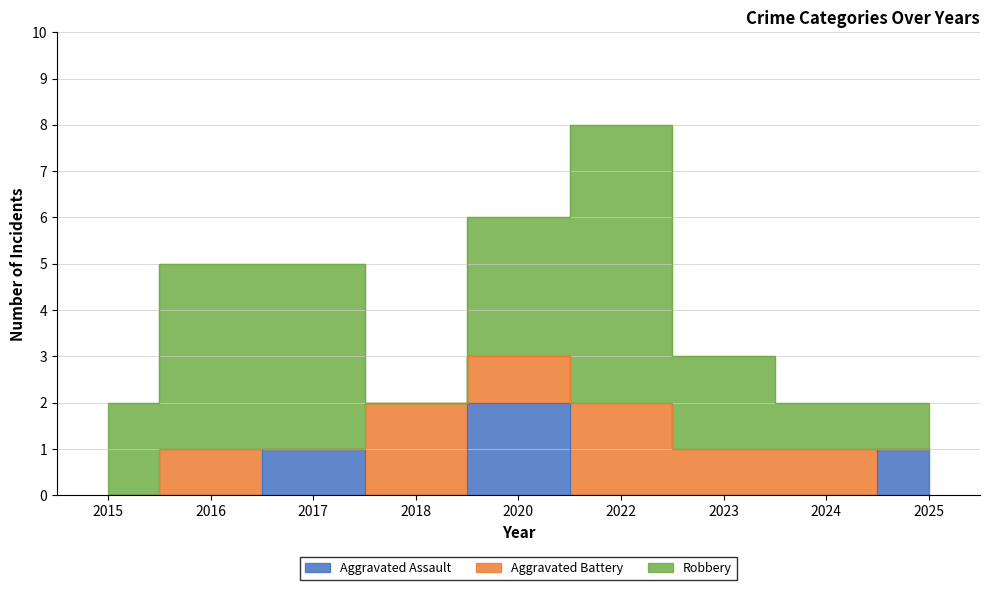

Reading right to left, list all the values displayed in this chart.

Aggravated Assault: 1	0	0	0	2	0	1	0	0
Aggravated Battery: 0	1	1	2	1	2	0	1	0
Robbery: 1	1	2	6	3	0	4	4	2